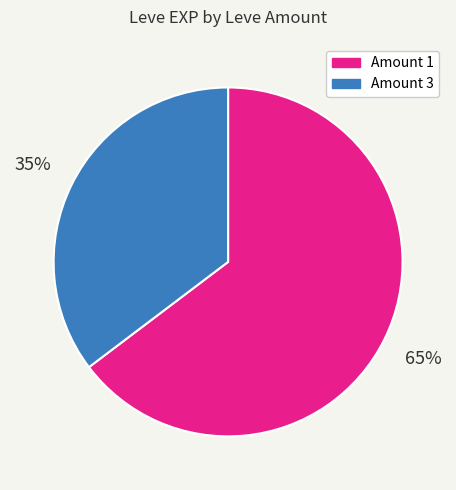

To the nearest percent, what is the average slice percentage?

50%